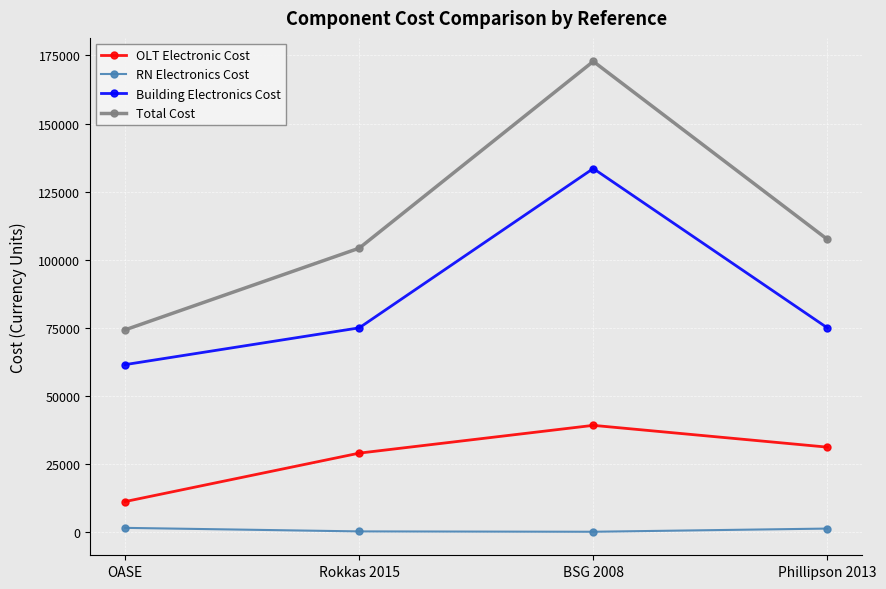

True or false: OLT Electronic Cost and Building Electronics Cost intersect in this chart.

False